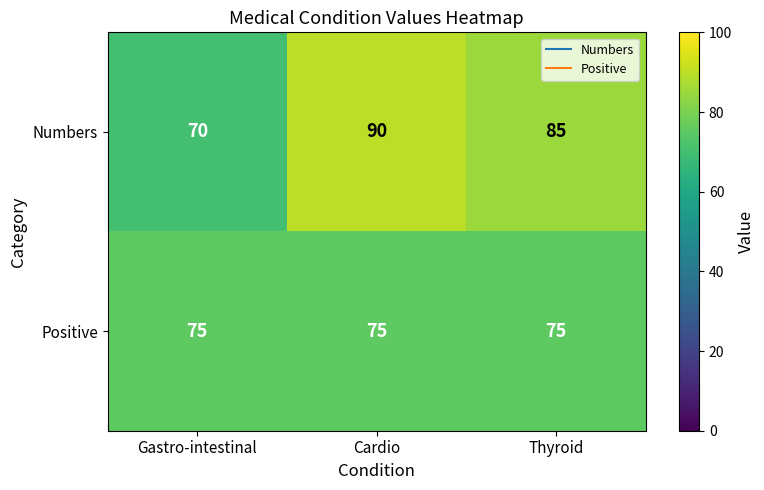

The Numbers series shows 132 at Cardio. True or false?

False